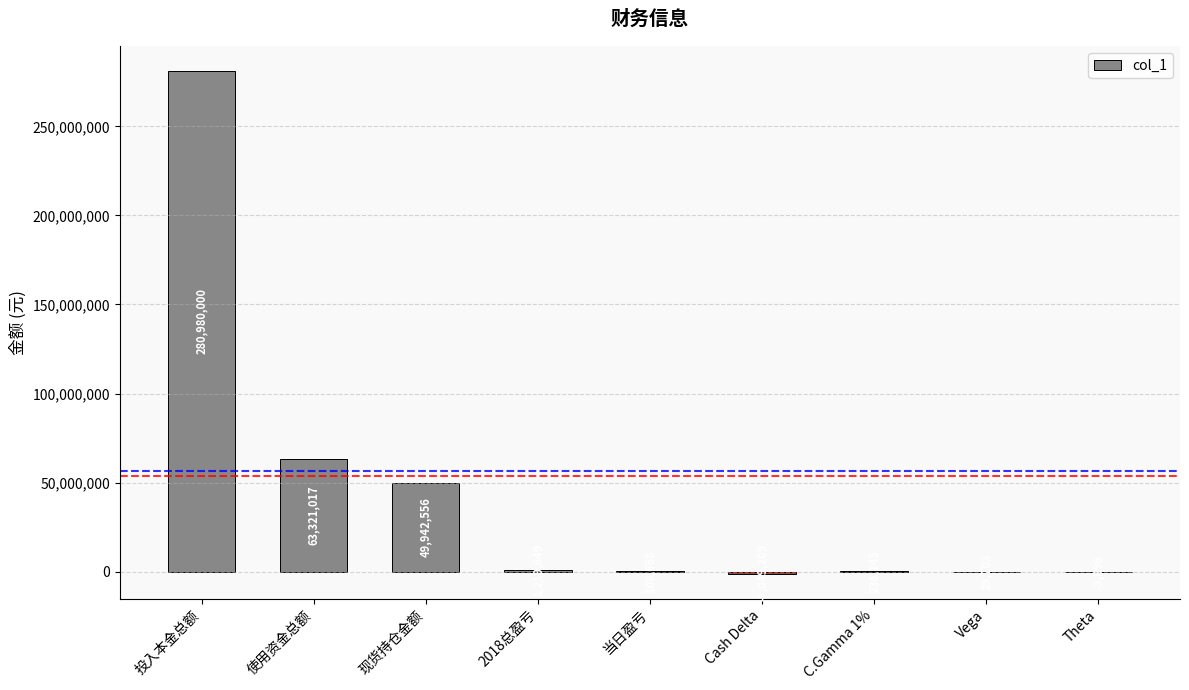

The chart shows a value of -3896.0 at Theta. True or false?

True